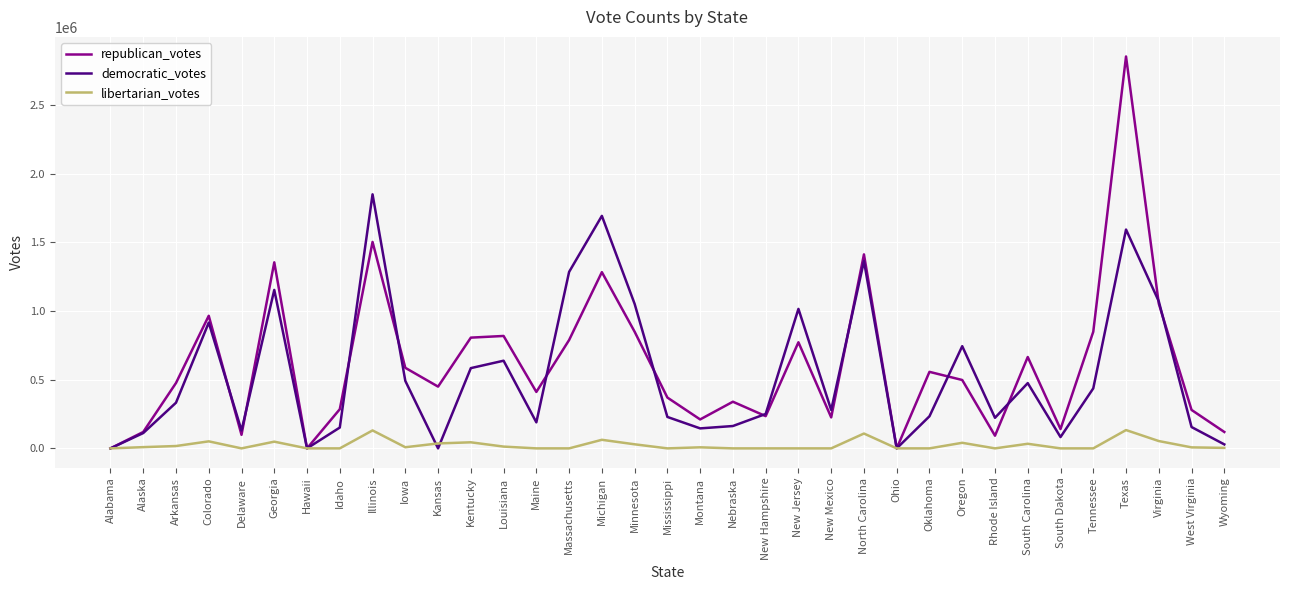

Is the value of democratic_votes at Tennessee greater than the value of republican_votes at Nebraska?

Yes